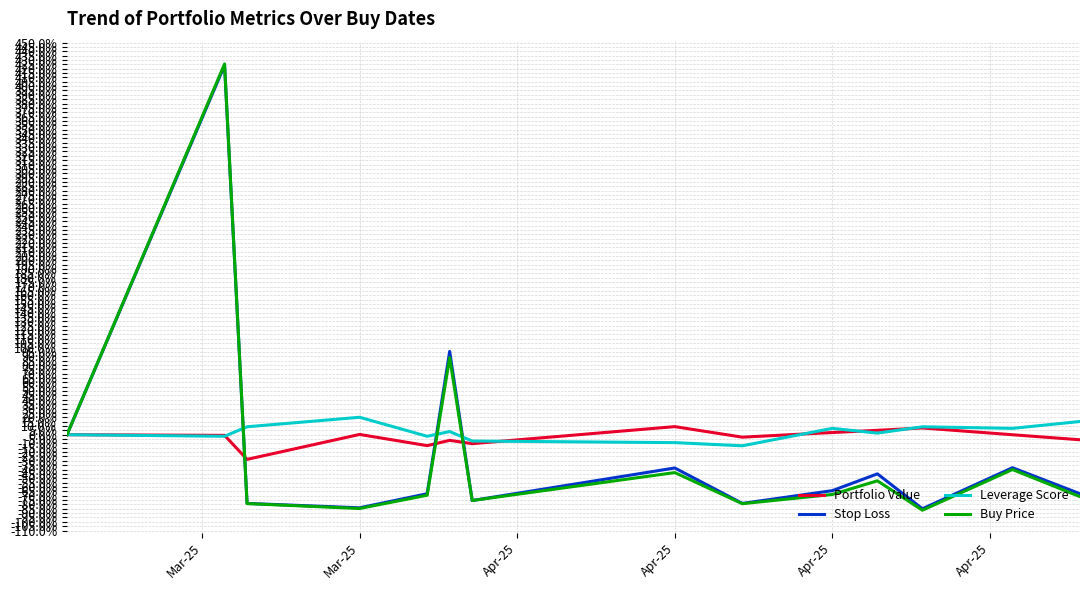

Which series has the widest spread of values?

Buy Price